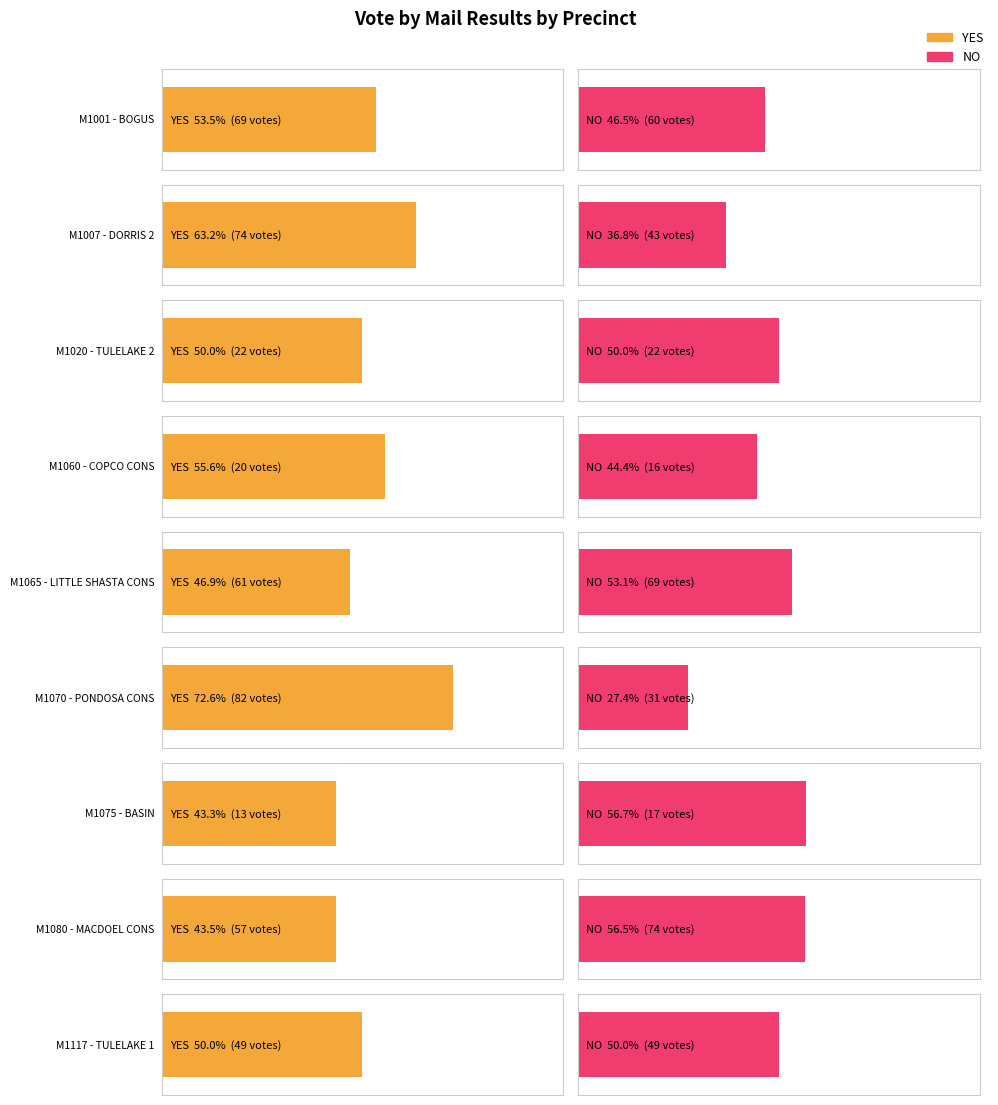

What are all the series names shown in the legend?

YES, NO